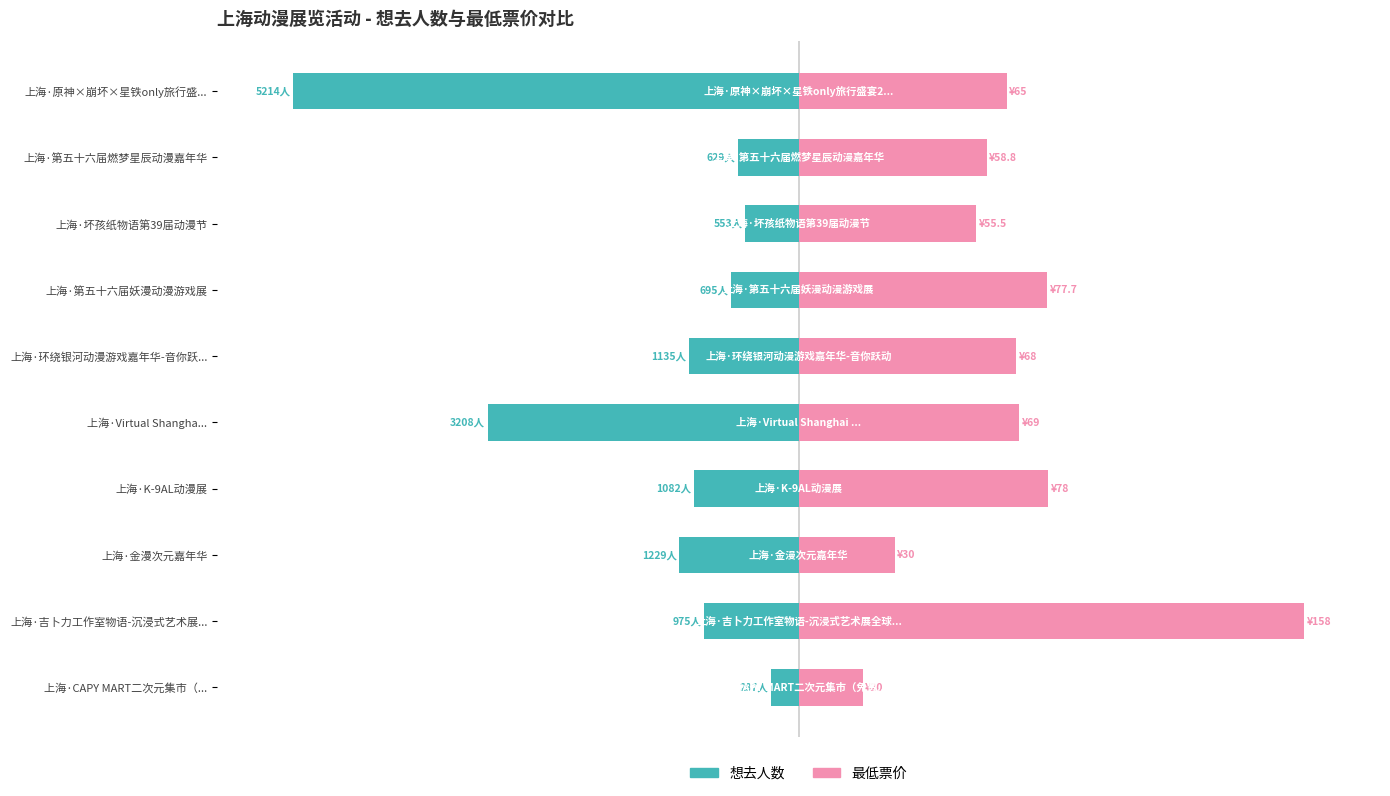

What is the spread (max minus min) of values at 上海·环绕银河动漫游戏嘉年华-音你跃...?

64.8